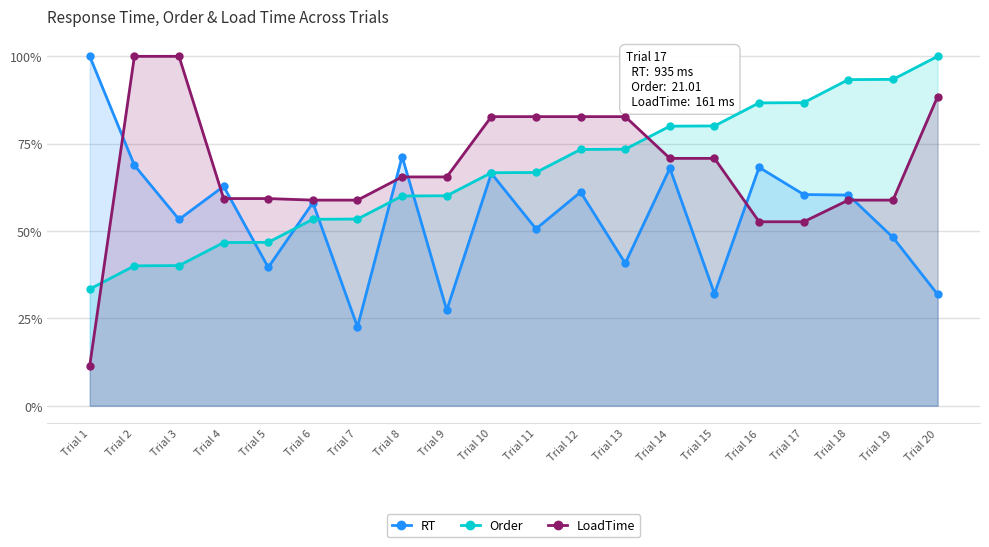

Read the Order value at Trial 17.

86.7